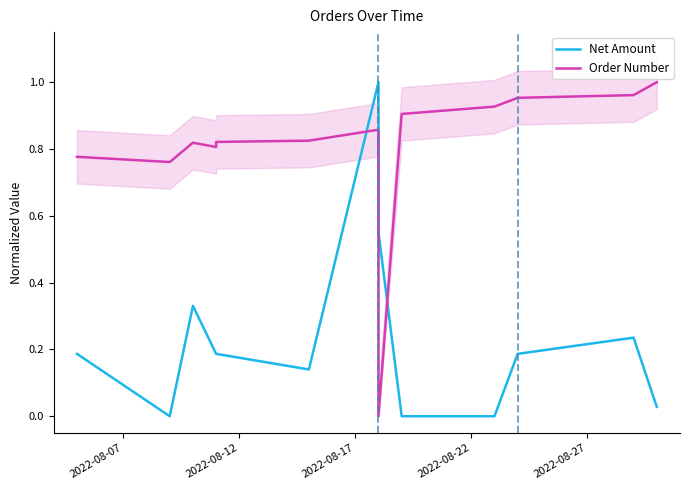

How many positive values does the Order Number series have?

12